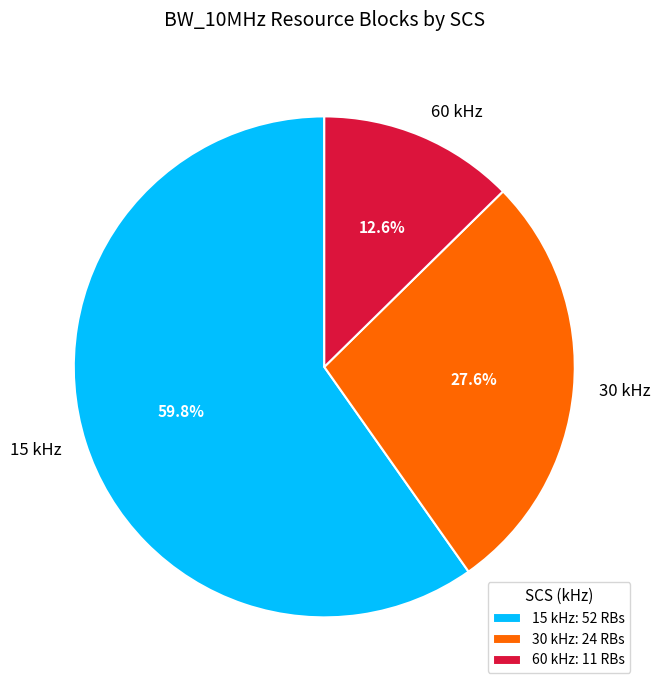

How many slices are in this pie chart?

3